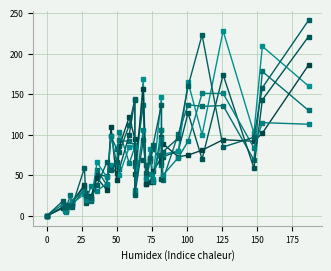

What is the average value of the pi30 series?

69